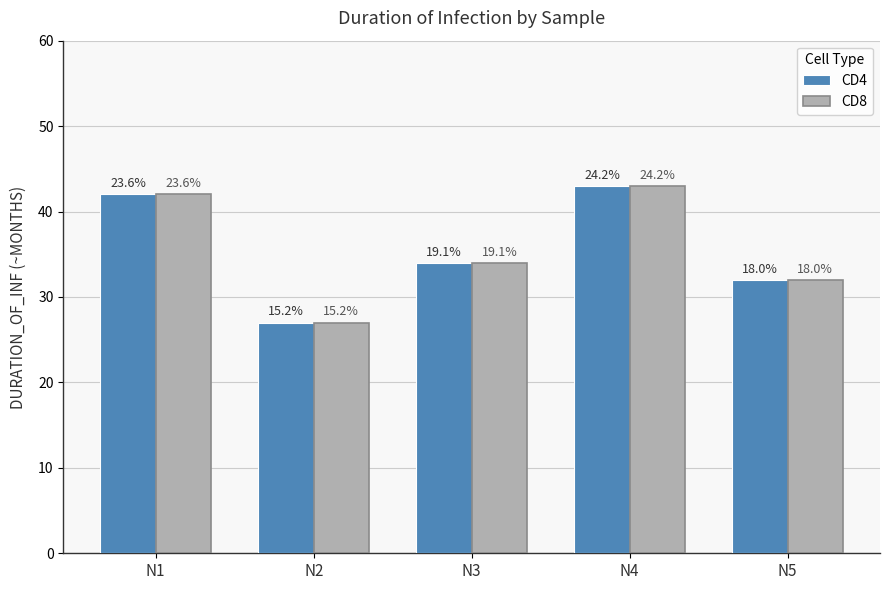

What is the sum of all CD4 values?

178